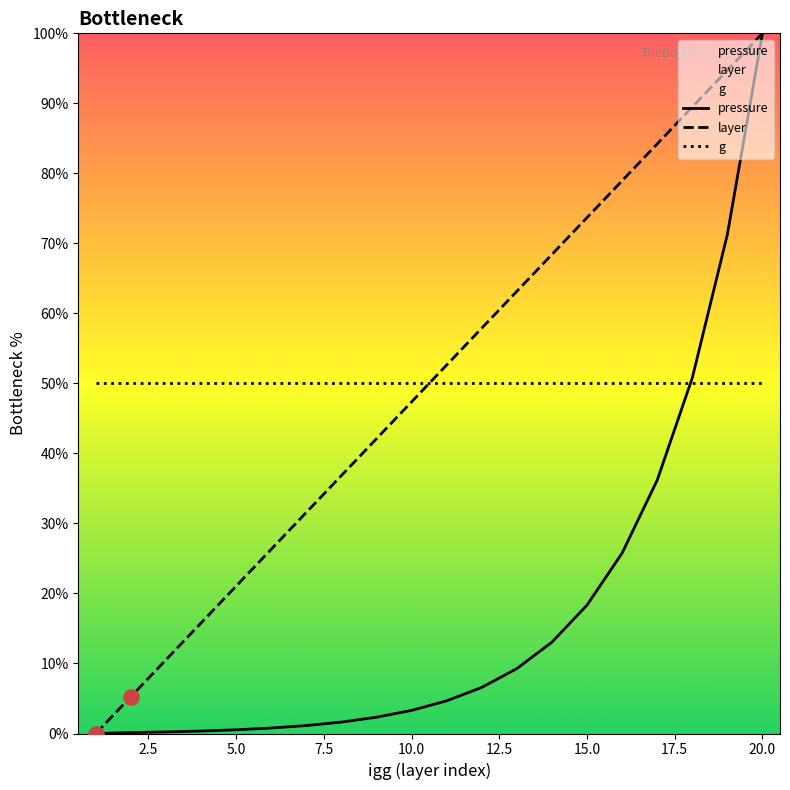

What are all the series names shown in the legend?

pressure, layer, g